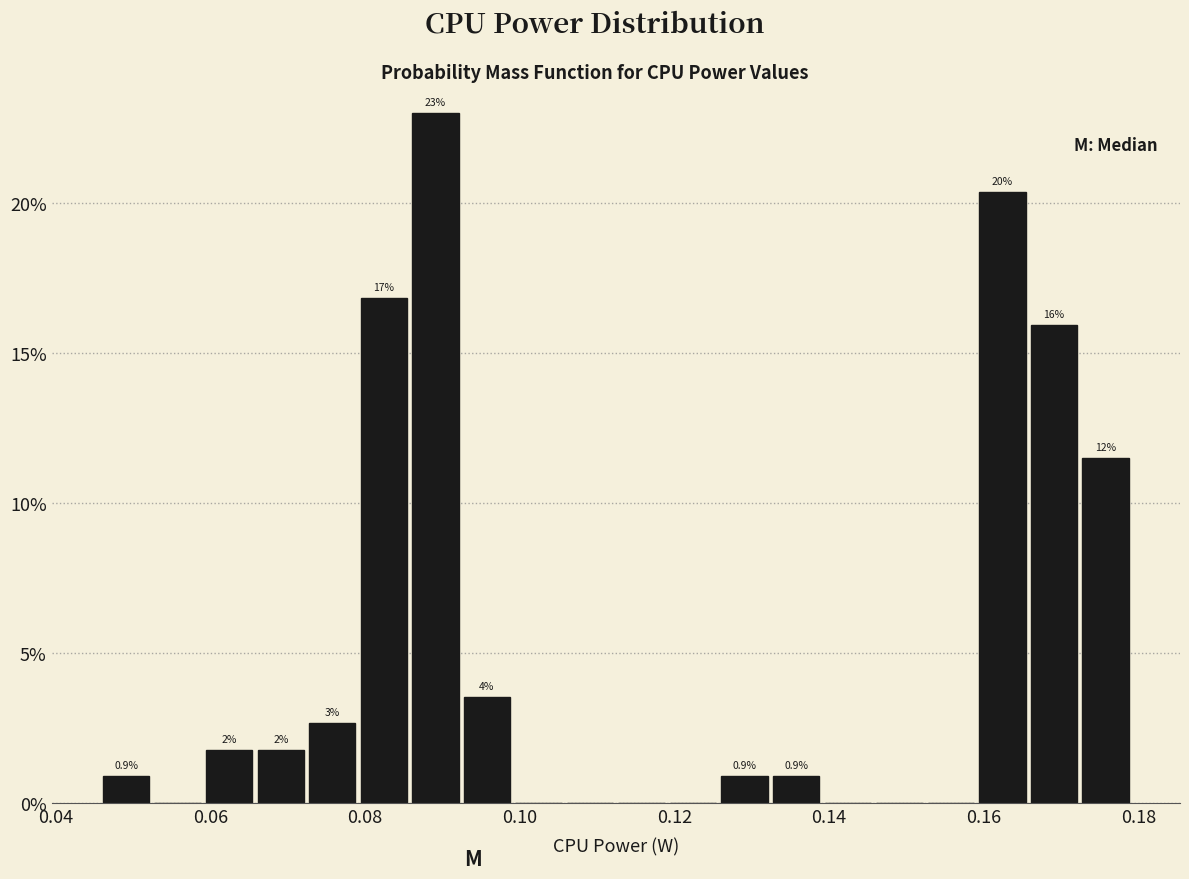

Around what value on the x-axis is the tallest bar? Give the approximate position of its centre, as read against the axis.

0.090